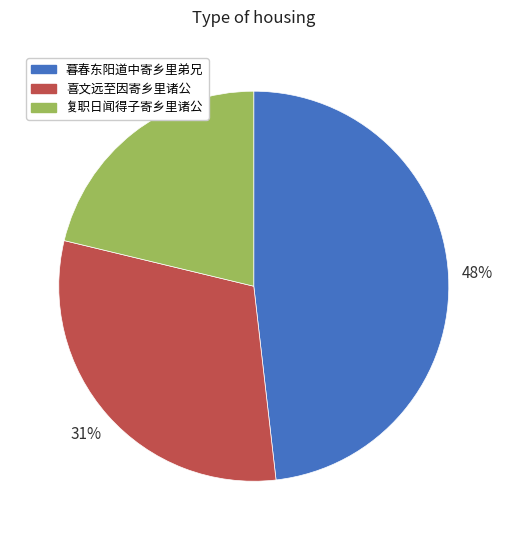

Count the number of slices in the pie.

3